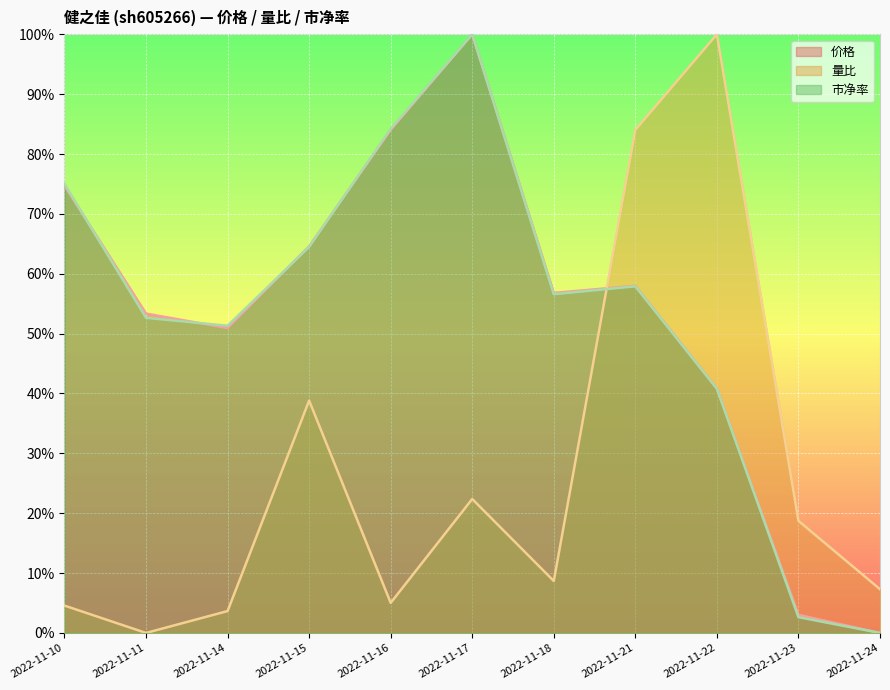

Where is 市净率 nearest to the value 50?

2022-11-14